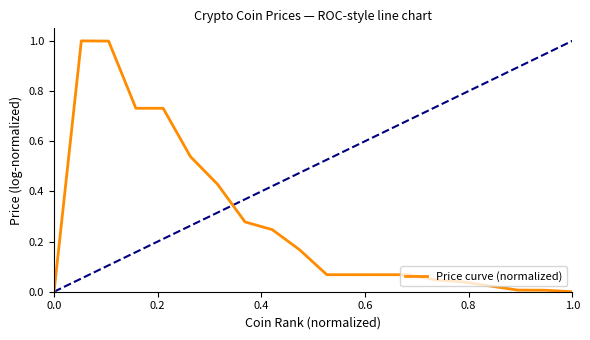

What is the maximum value shown in the chart?

1.0